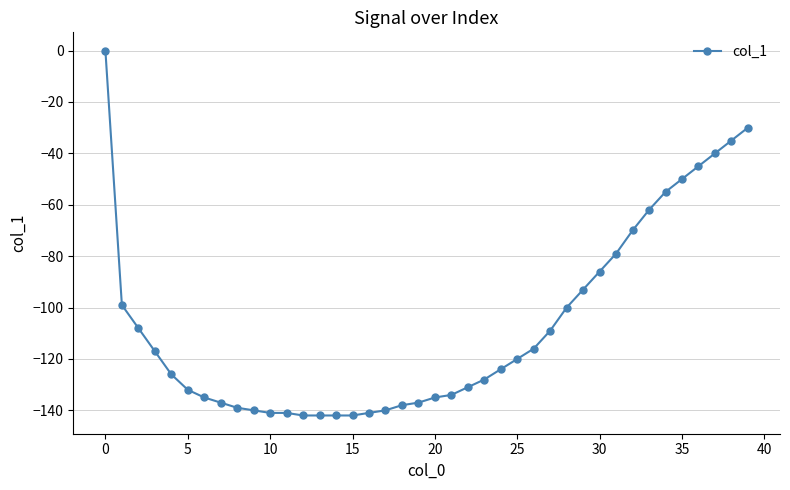

How many categories are shown in the chart?

40